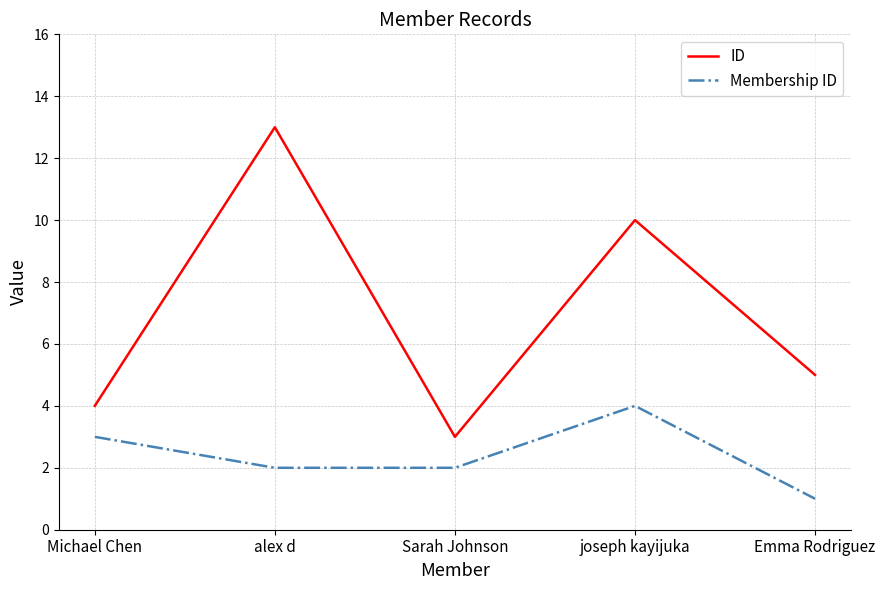

Read the ID value at alex d, to the nearest 5.

15